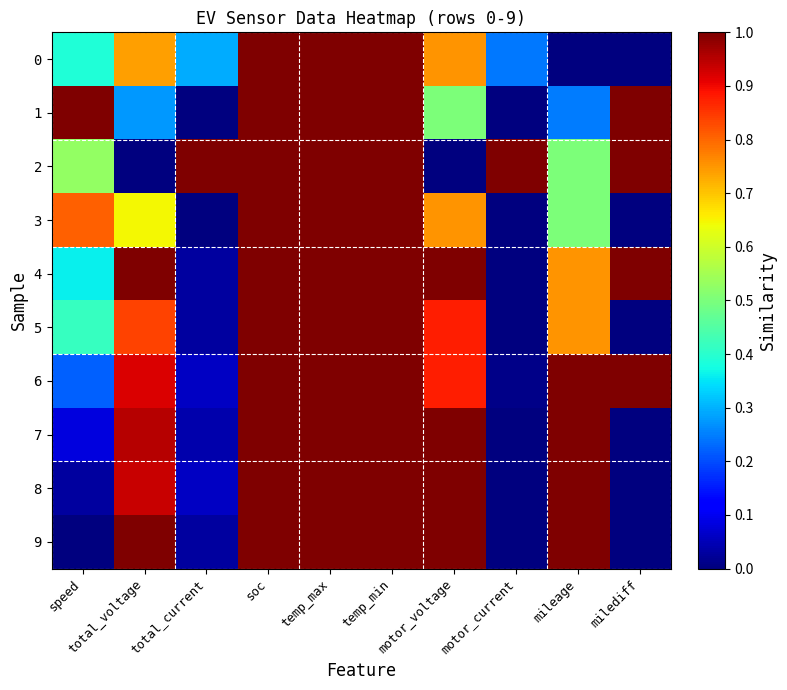

At which category is the sum across all series the highest?

soc